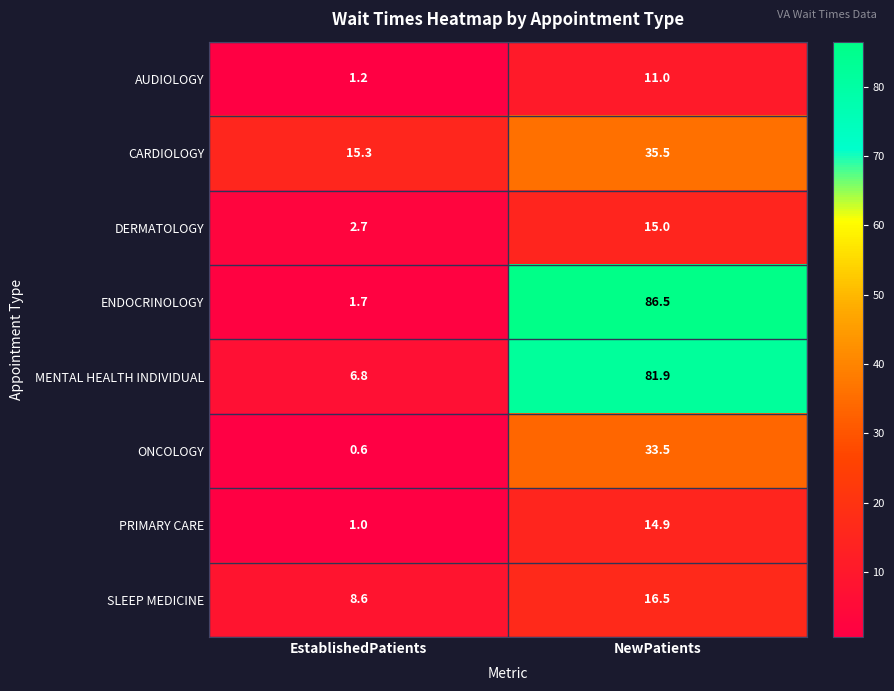

At which category does the chart reach its peak across all series?

NewPatients